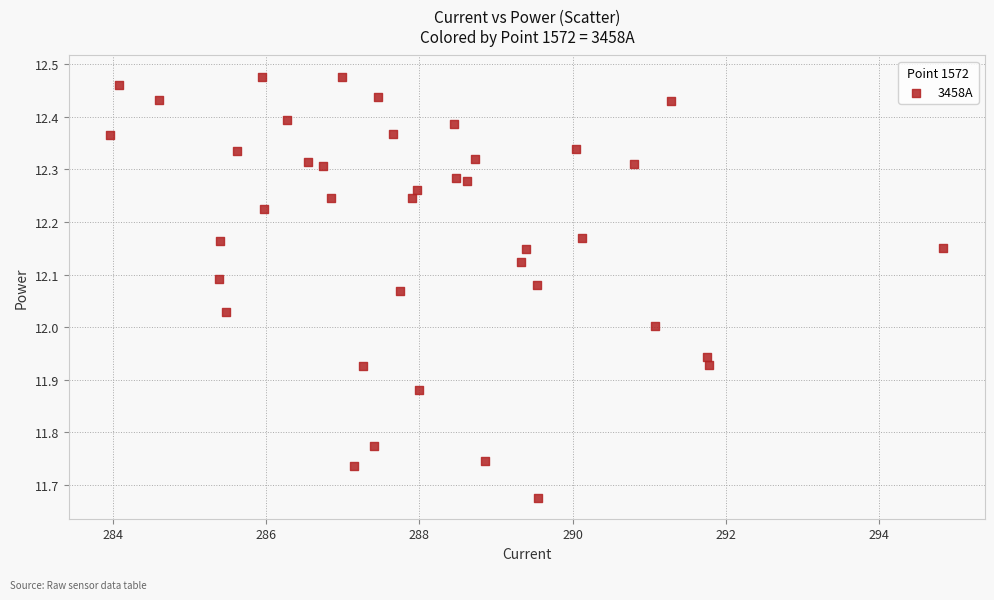

What is the range of X values (max minus min)?

10.9